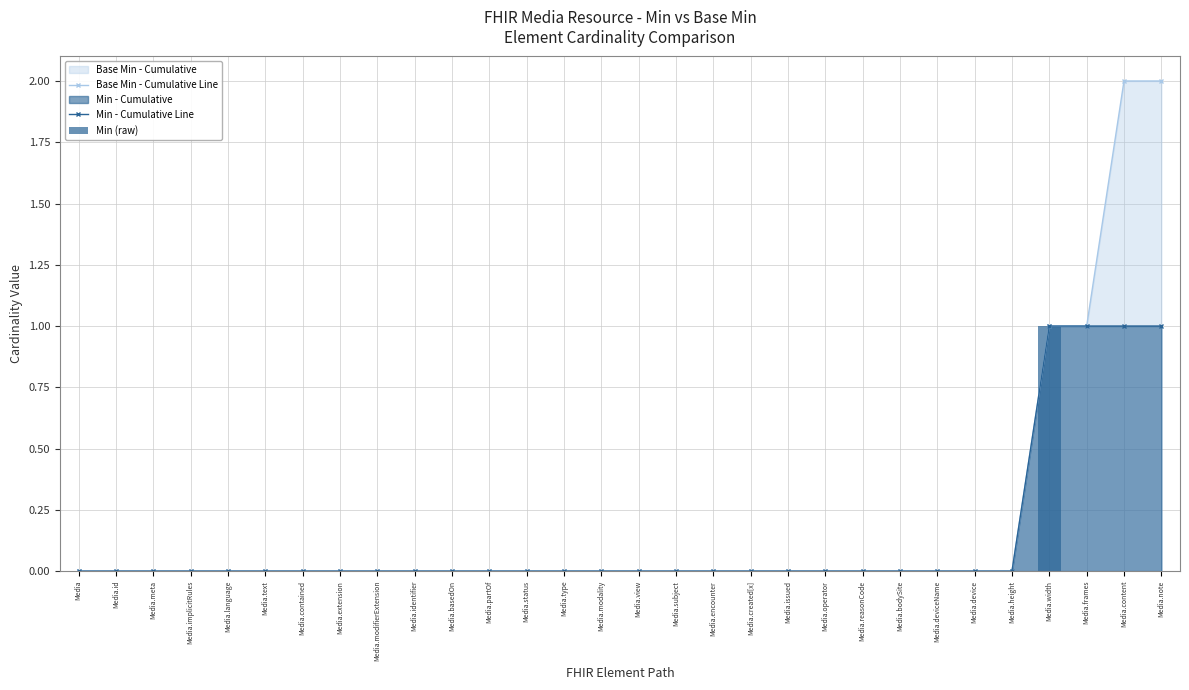

Is the value of Min - Cumulative Line at Media.text greater than the value of Min (raw) at Media.modality?

No